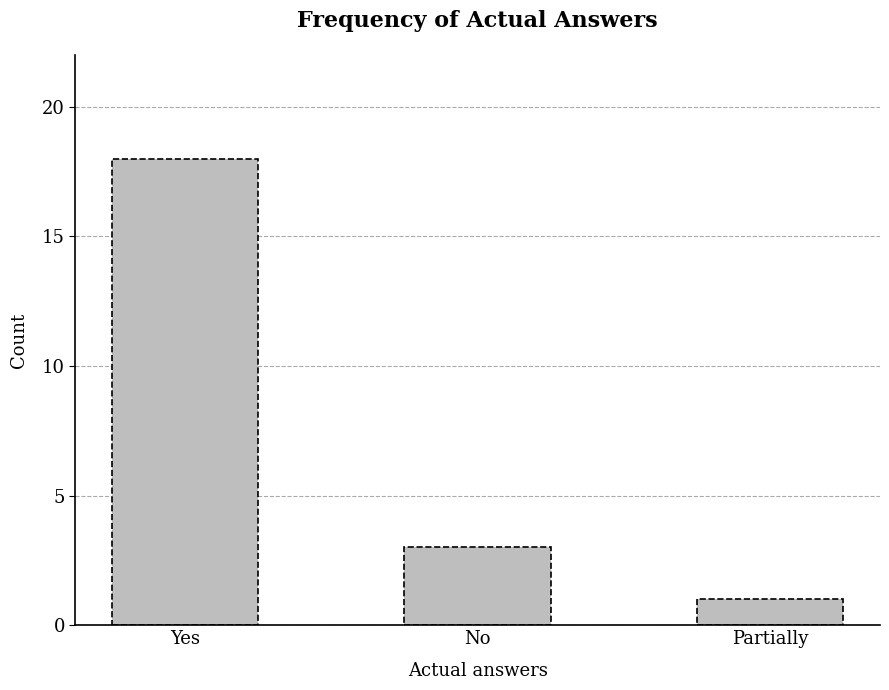

What is the change in value from Yes to Partially?

-17